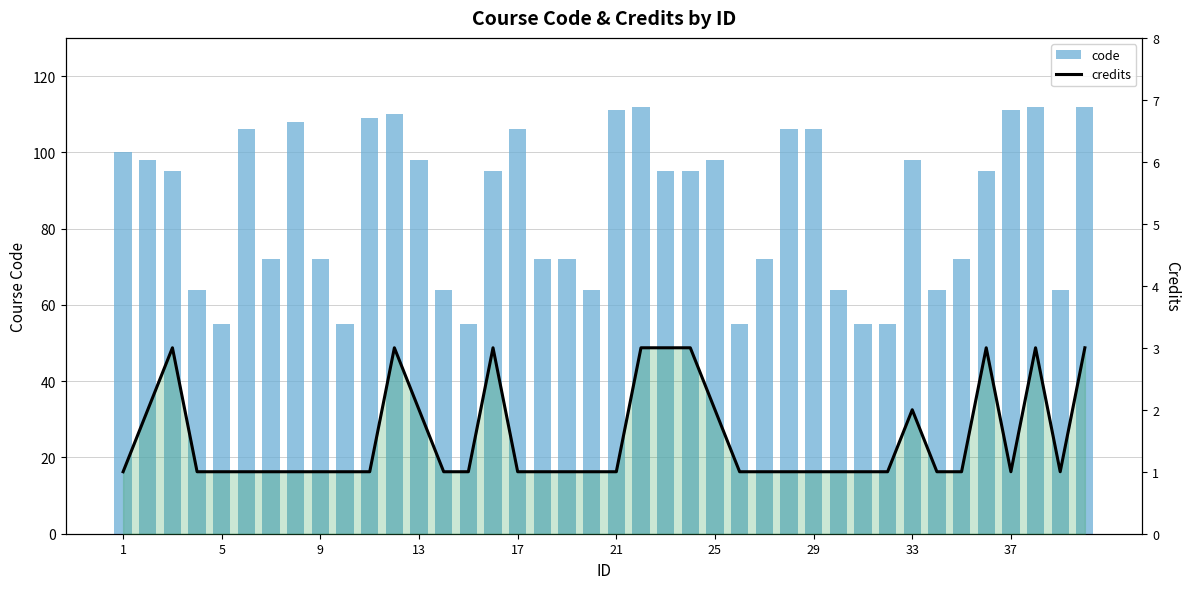

Between 21 and 26, which is larger?

21